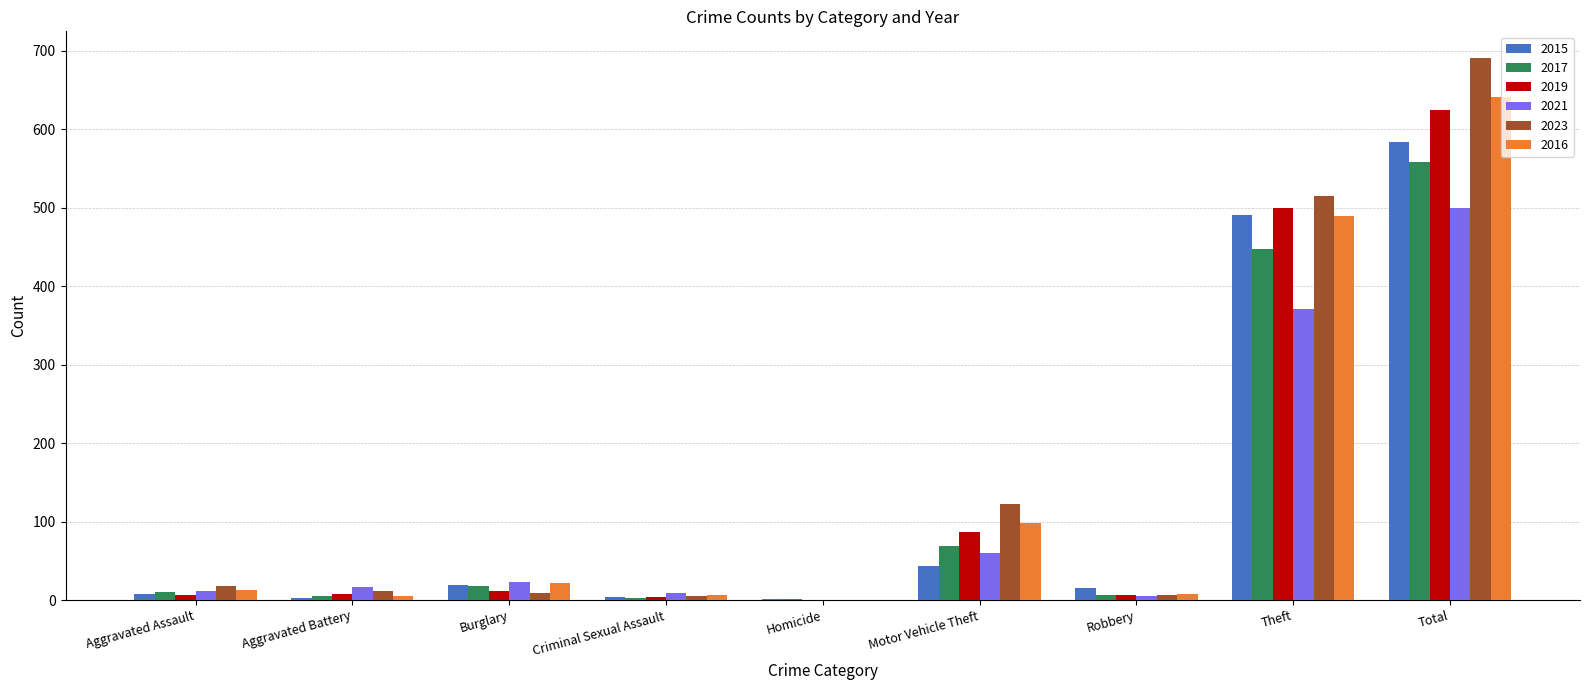

What is the average value of the 2015 series?

130